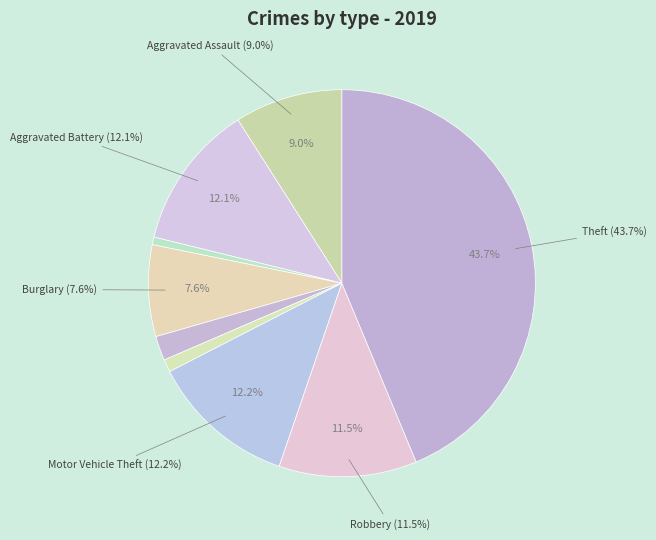

Is there a majority slice in this chart?

No